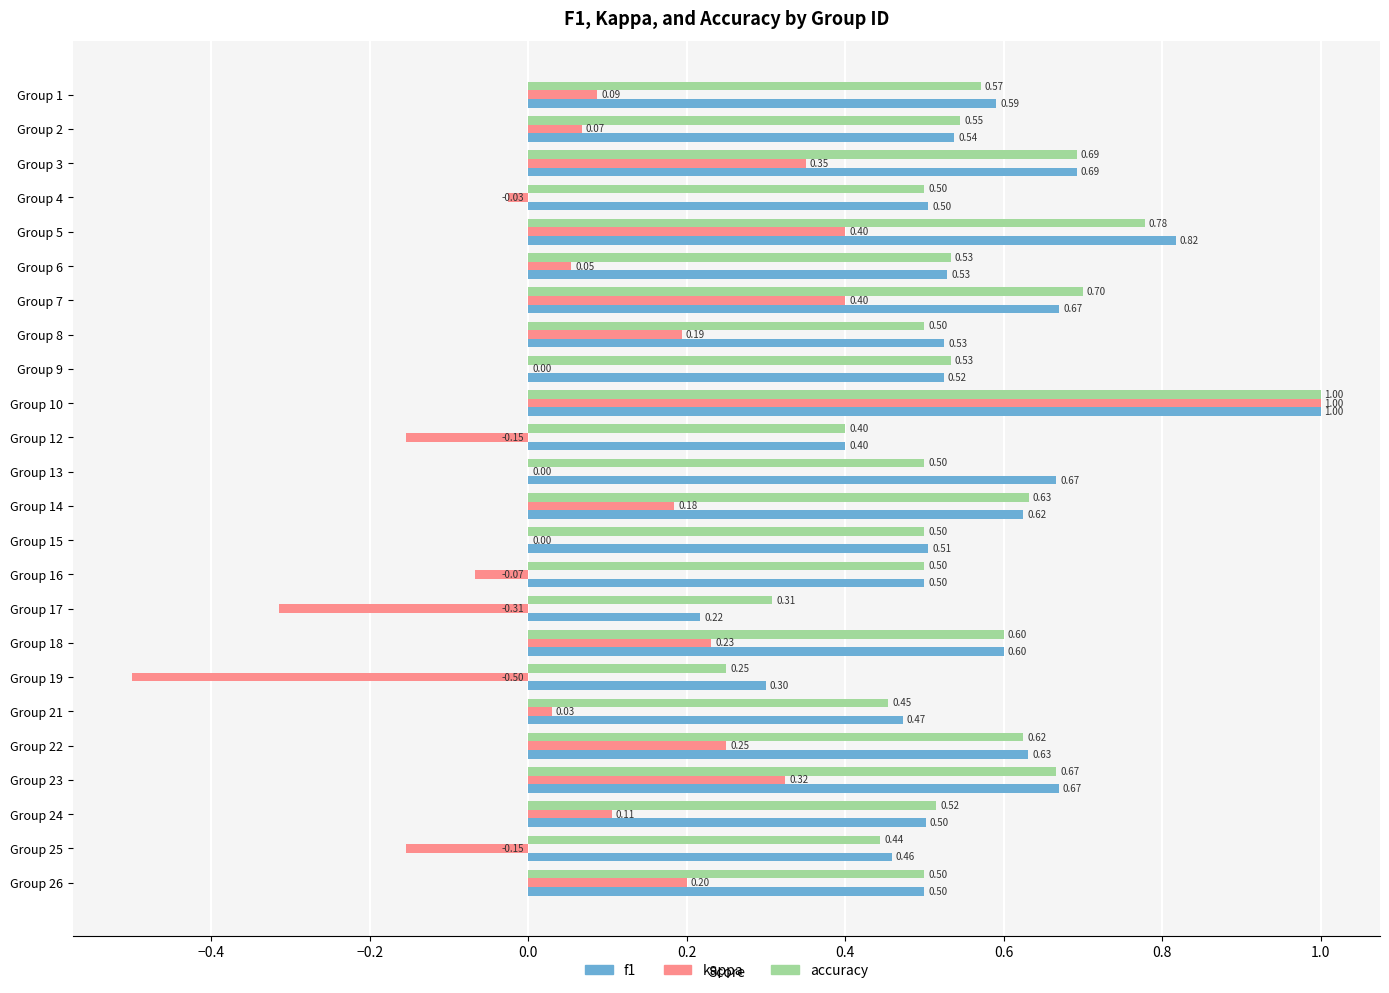

Count the number of data series in this chart.

3